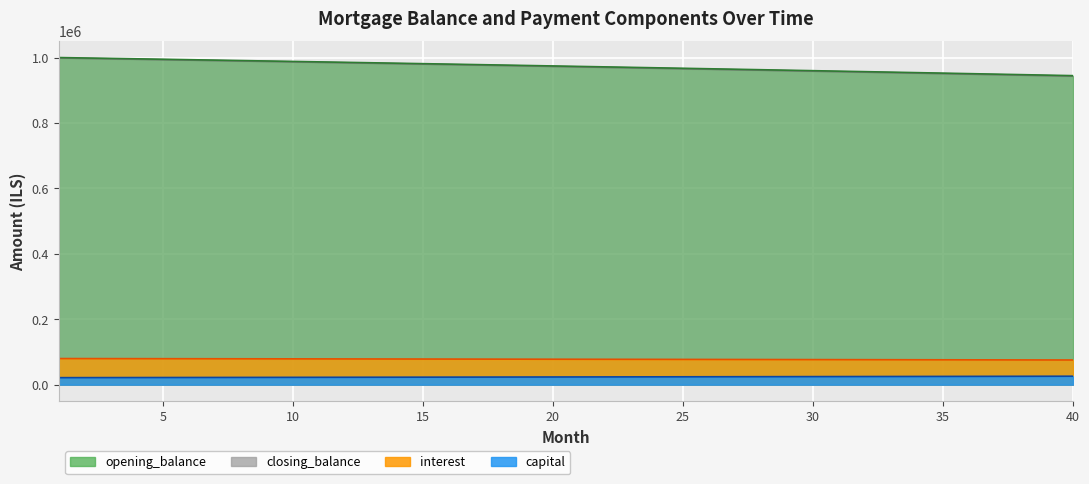

At how many categories does at least one series exceed 321864?

40